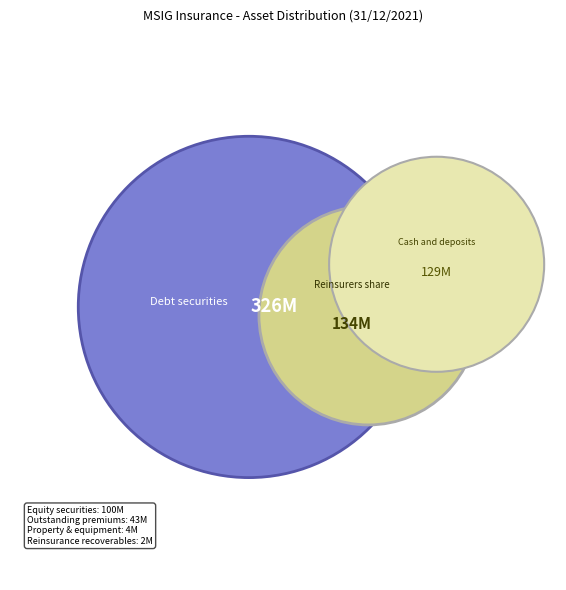

Count the number of slices in the pie.

7